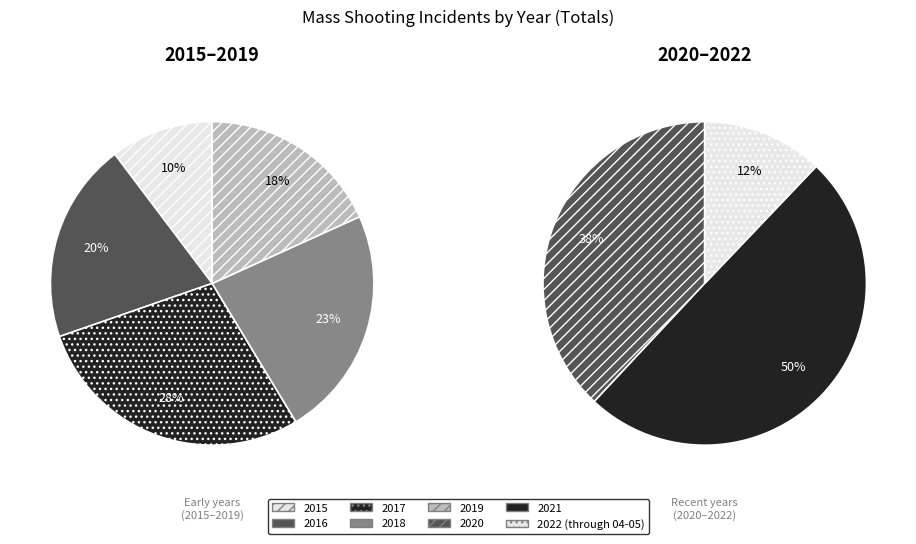

The 2017 slice represents 26% of the pie. True or false?

False